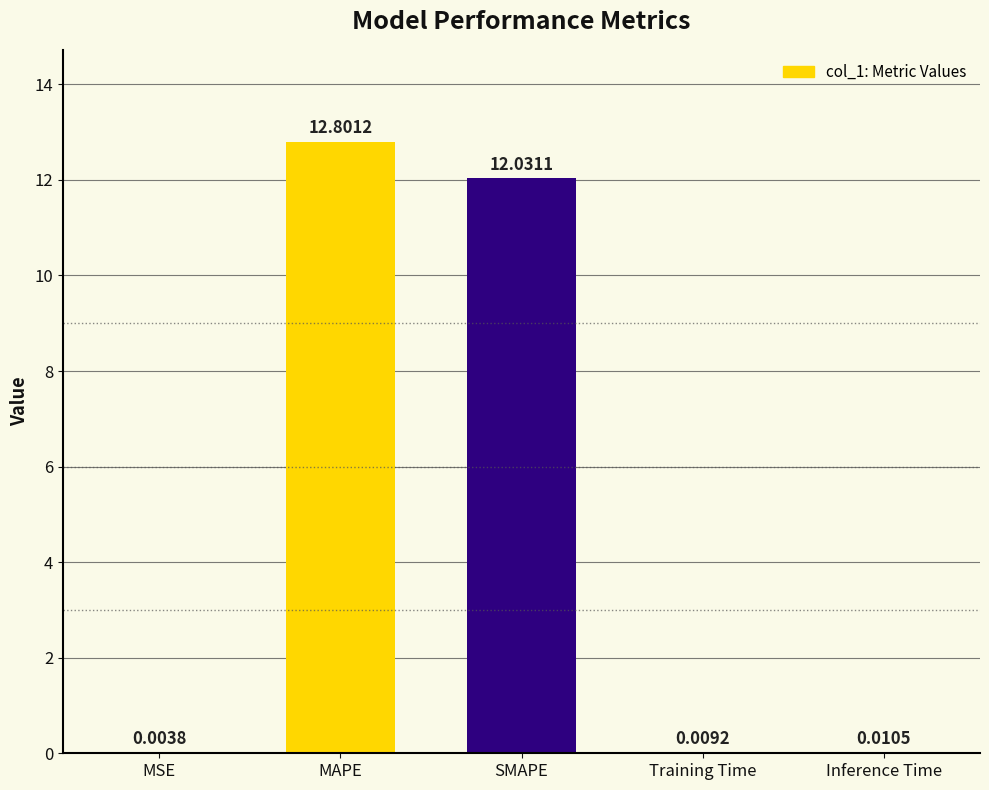

What is the average value?

5.0